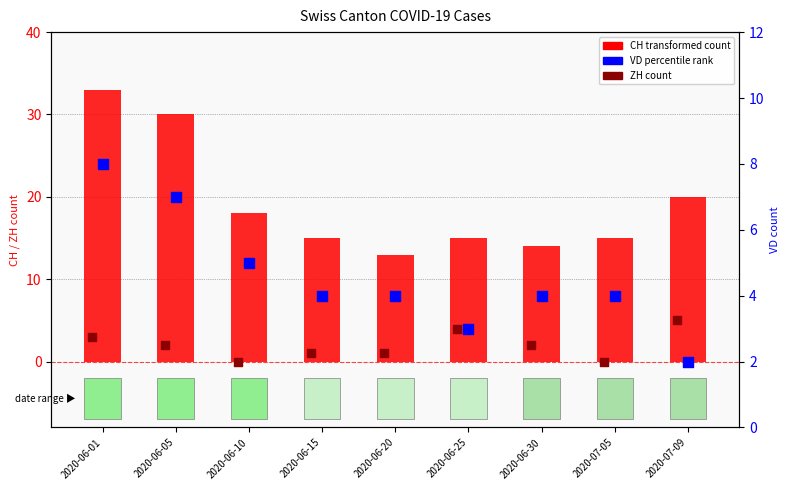

What is the total value across all series at 2020-06-10?

23